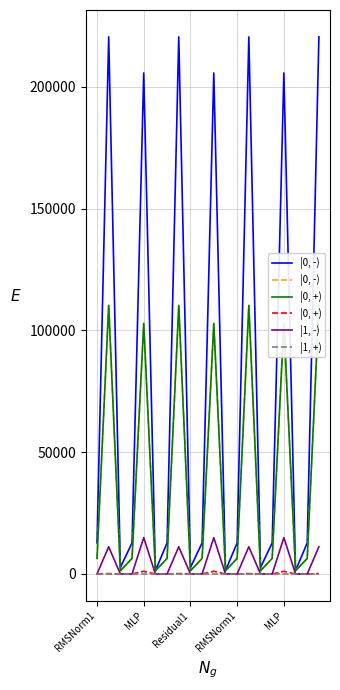

Which series has the widest spread of values?

|0, -)